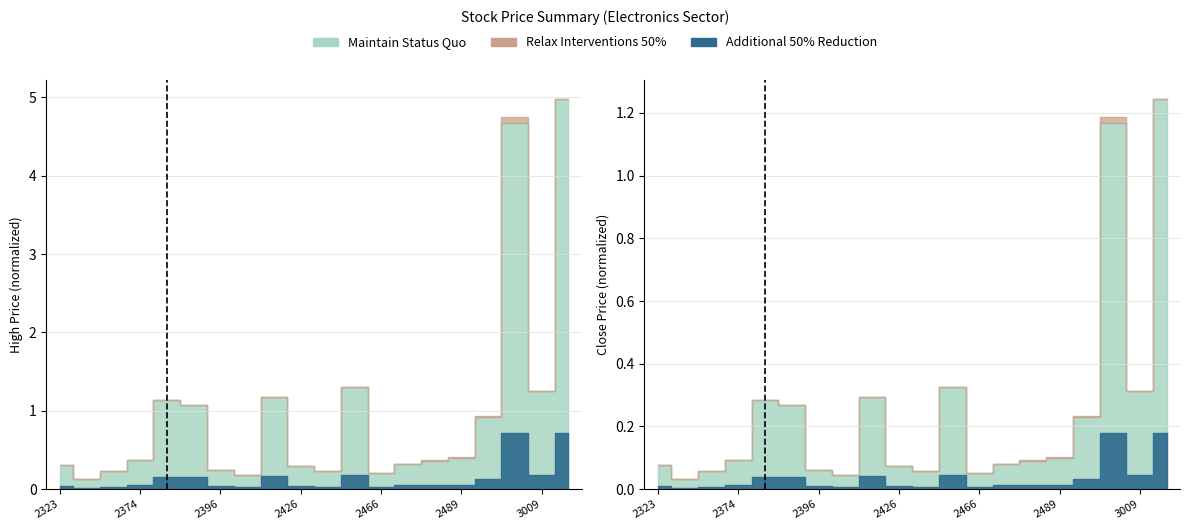

The Open Price series shows 0.3 at 2409. True or false?

False